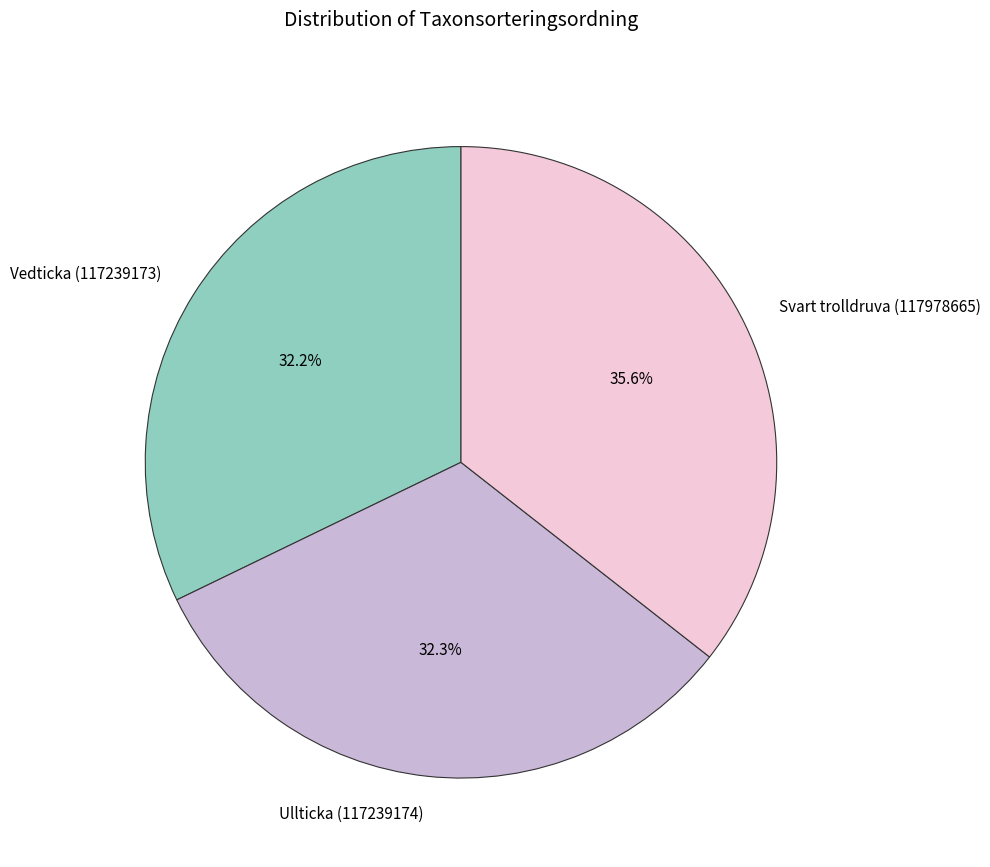

Count the number of slices in the pie.

3